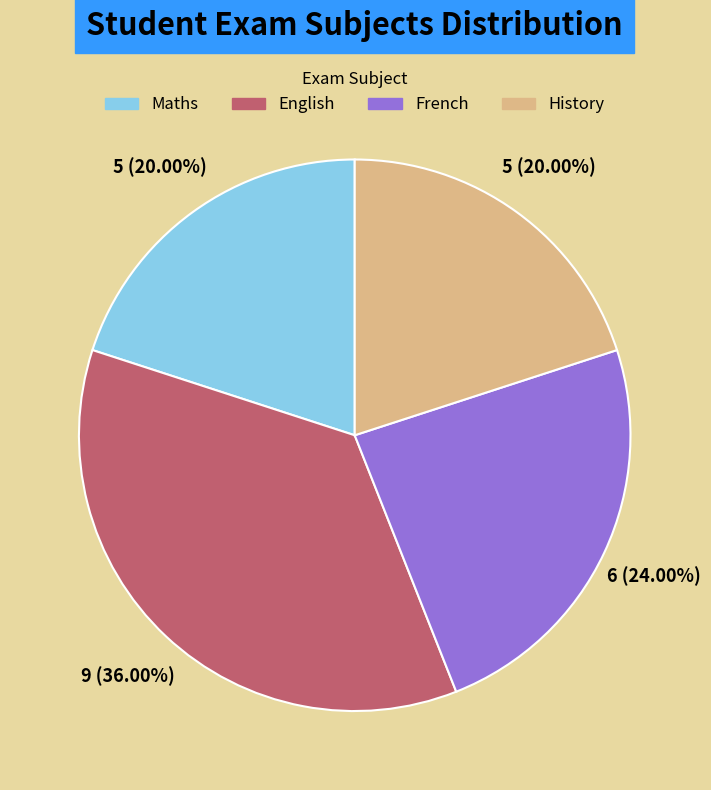

Does any single category account for the majority?

No